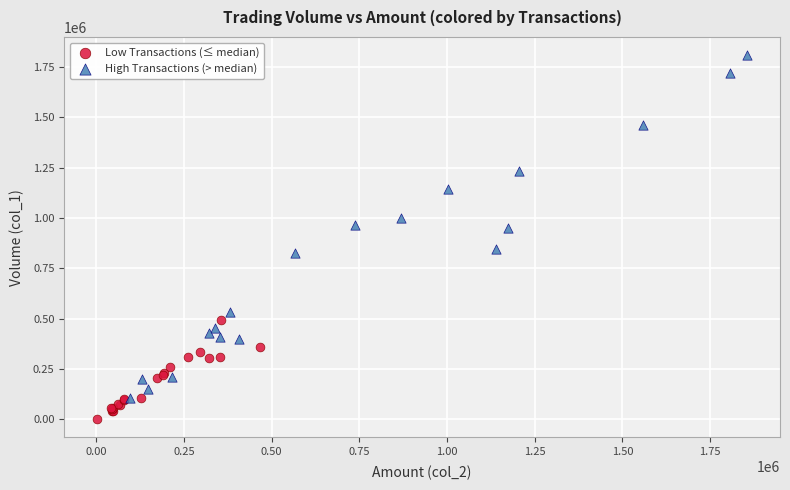

Which series reaches the minimum Y coordinate?

Low Transactions (≤ median)